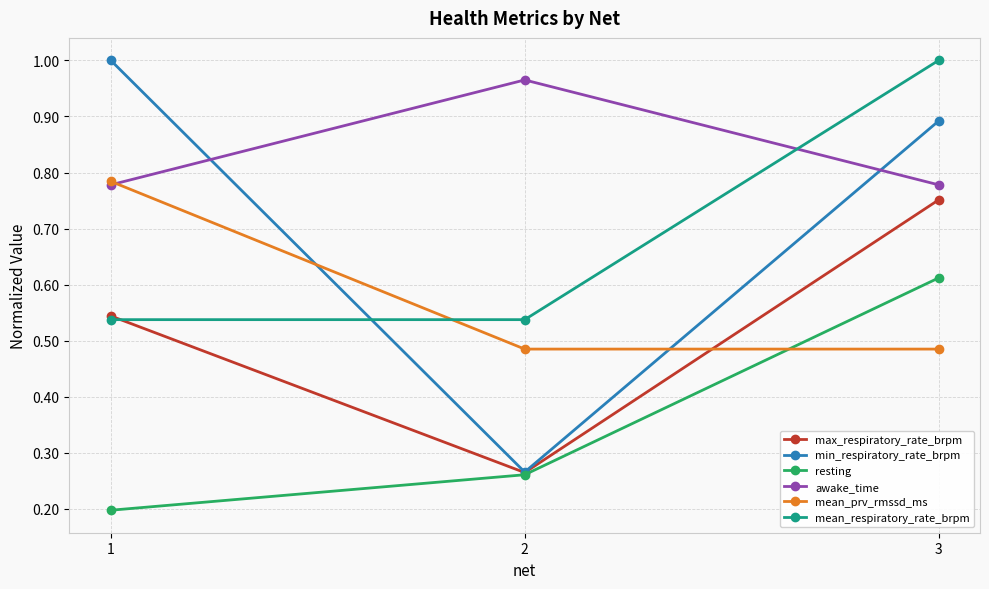

The value of awake_time at 2 is 1.0. True or false?

True